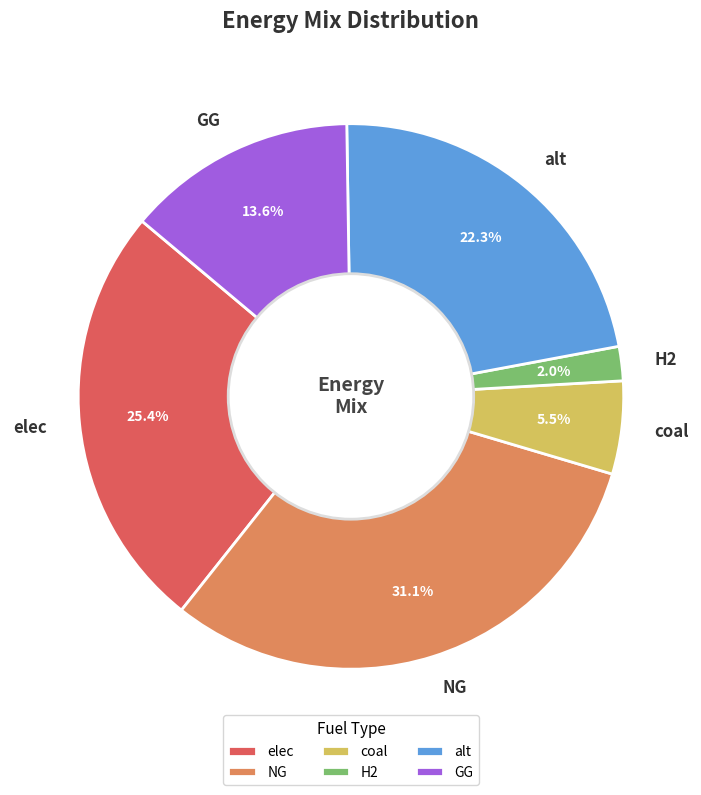

To the nearest percent, what is the average slice percentage?

17%